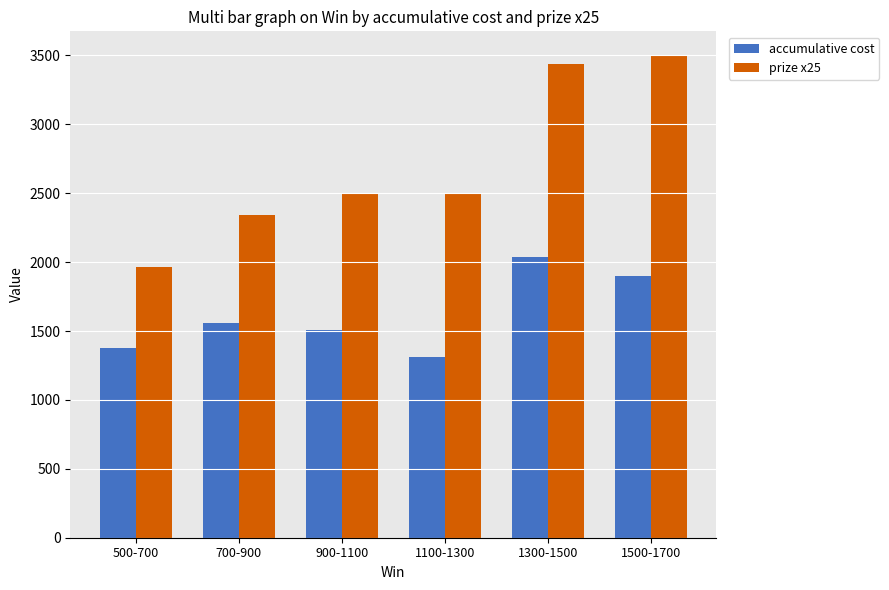

Rank the series by their average value, from highest to lowest.

prize x25, accumulative cost